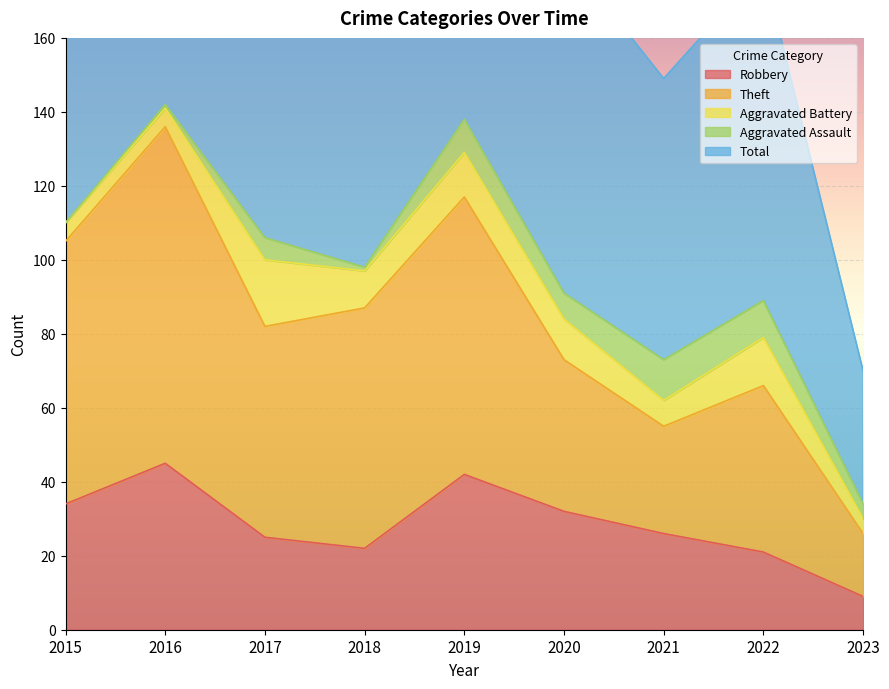

The Theft series shows 73 at 2020. True or false?

True